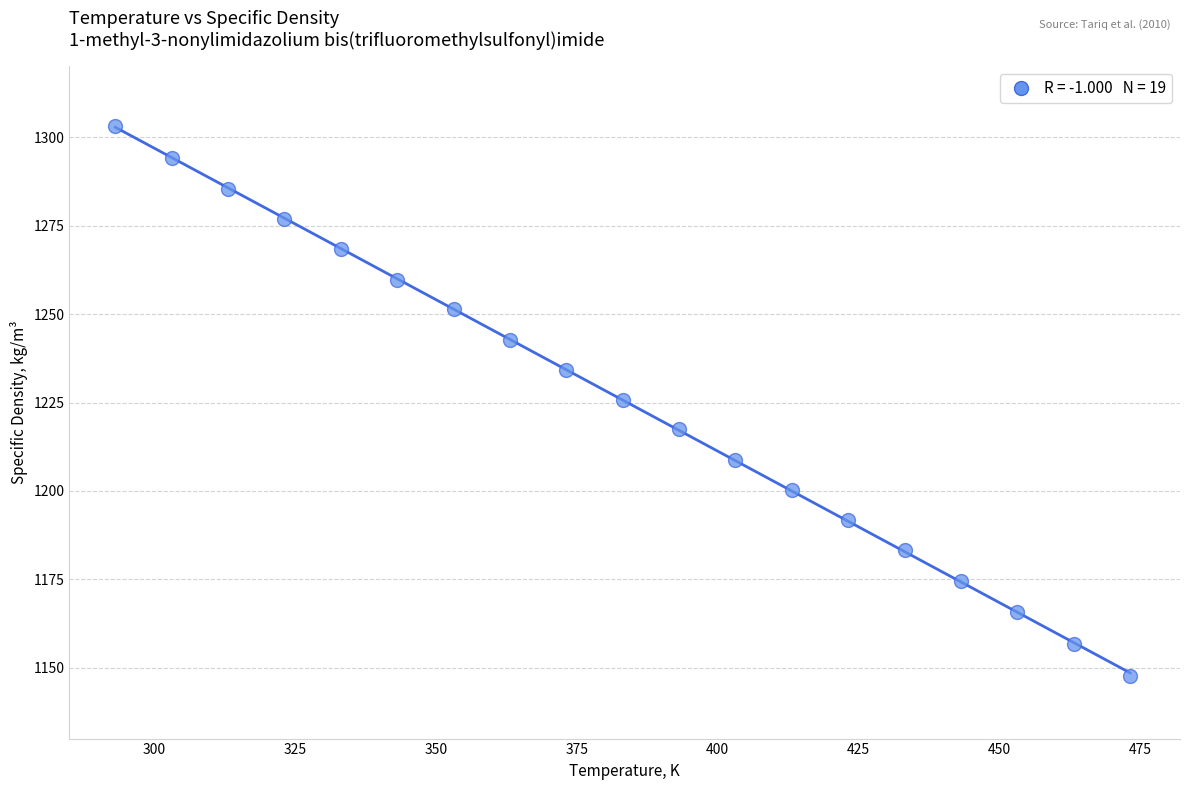

What is the range of X values (max minus min)?

180.0